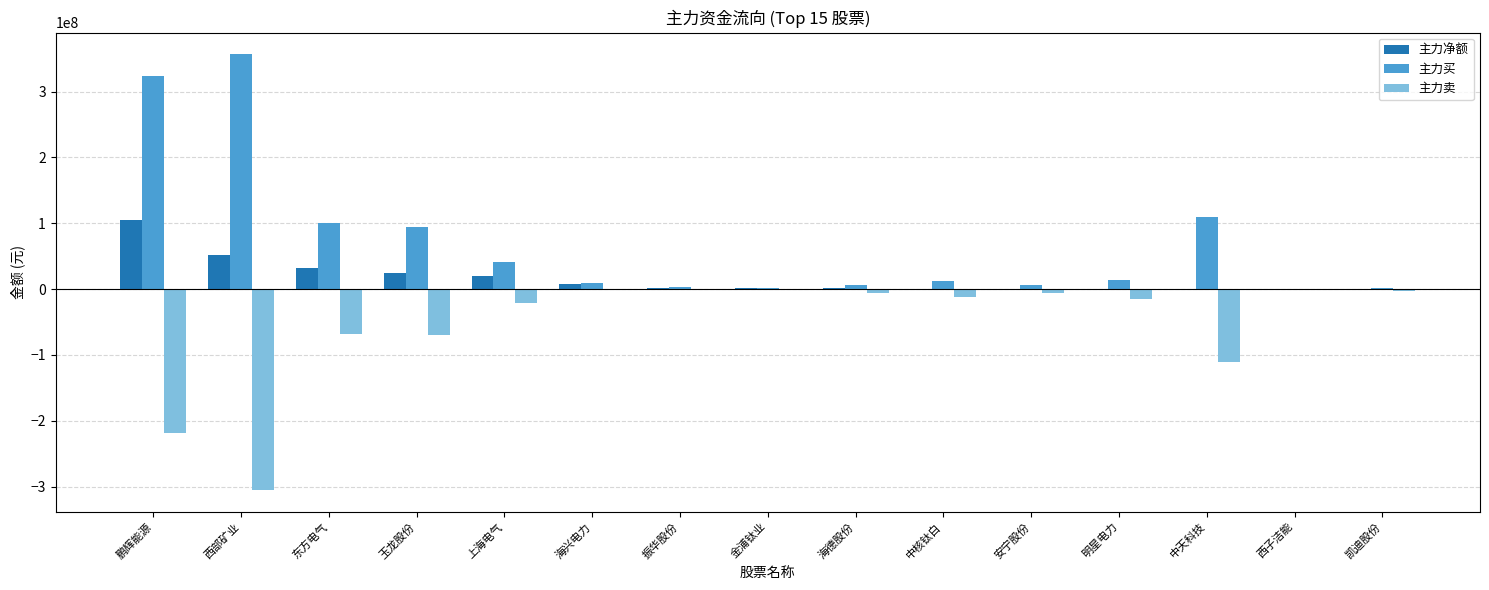

The 主力买 series shows 51201646 at 玉龙股份. True or false?

False